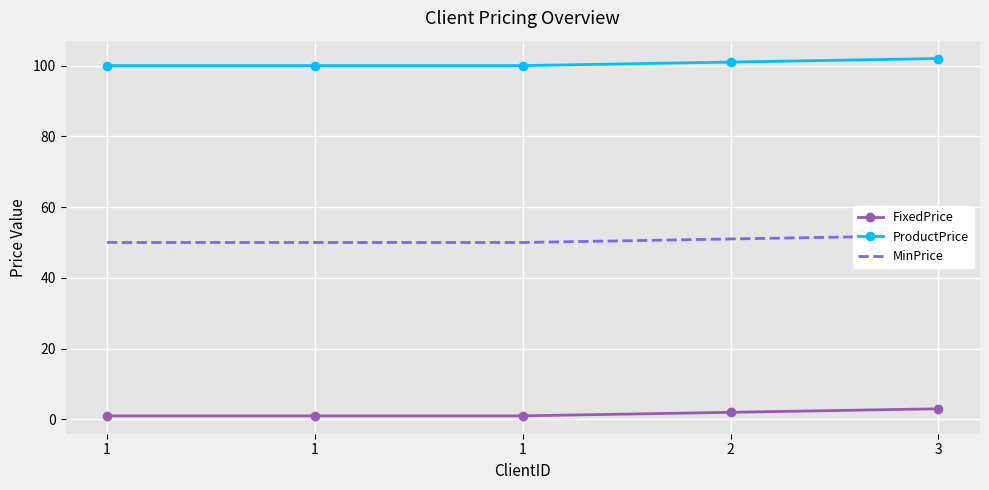

Which has a higher value, 3 or 1?

3